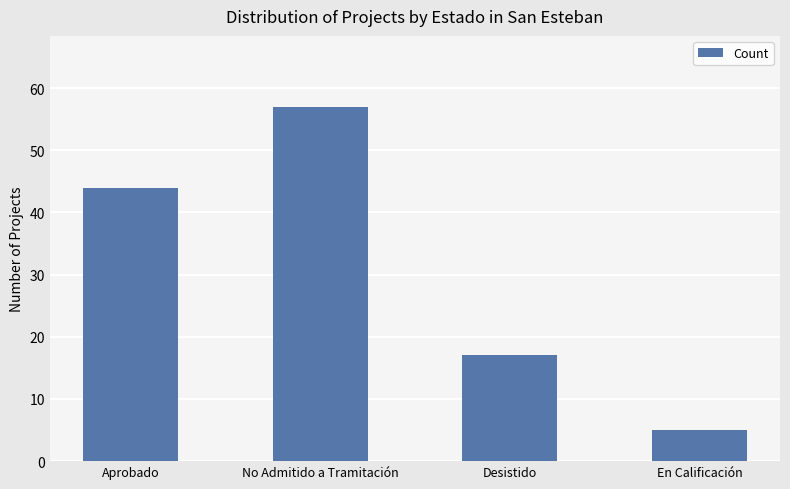

The value at En Calificación is 5. True or false?

True